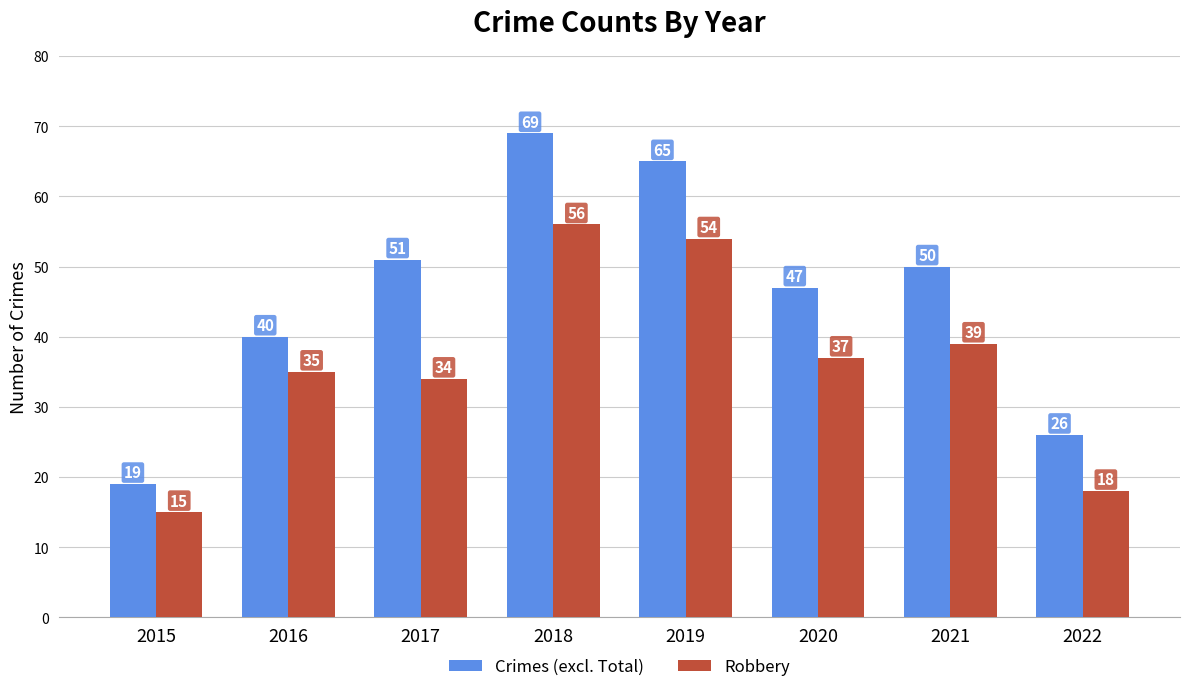

Where is Robbery nearest to the value 35?

2016